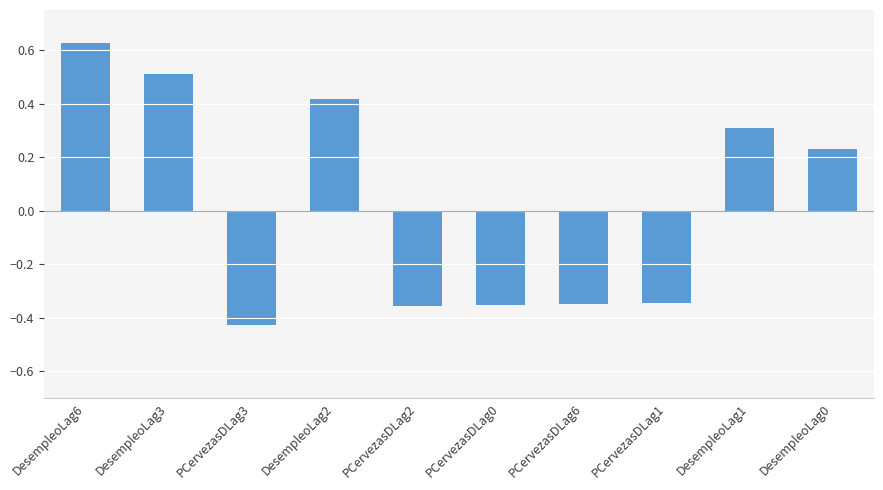

Between DesempleoLag6 and DesempleoLag0, which is larger?

DesempleoLag6